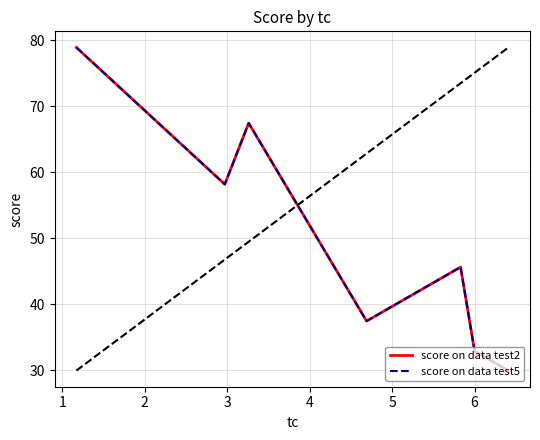

How many lines are shown in the chart?

2